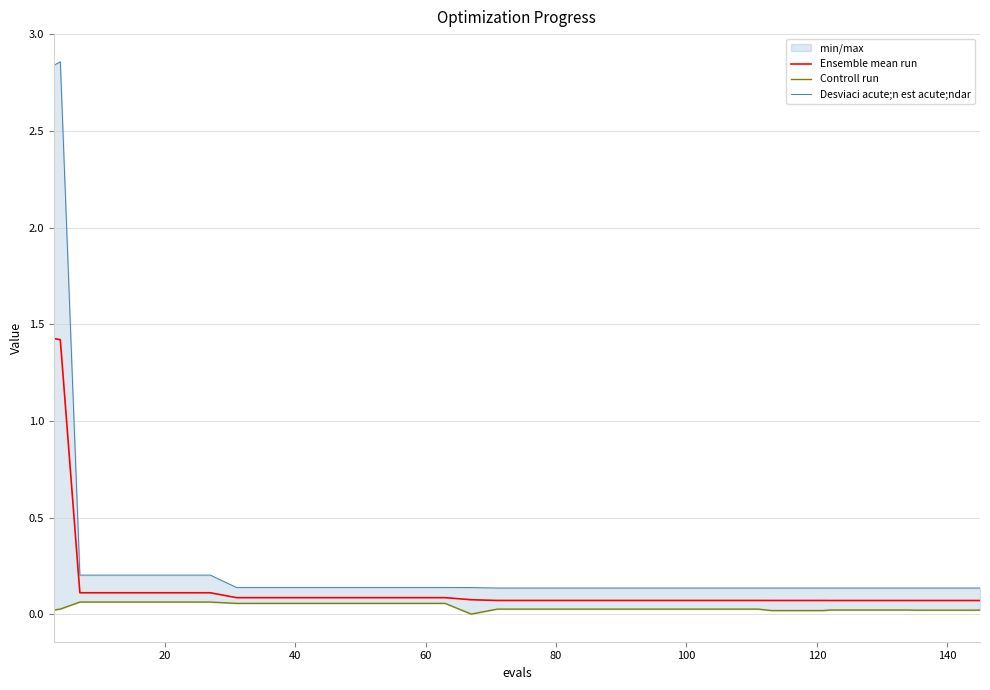

What is the difference between the second highest and minimum values in the Ensemble mean run series?

1.3